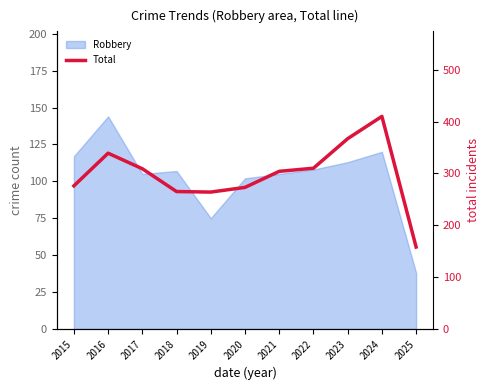

What is the greatest value displayed?

410